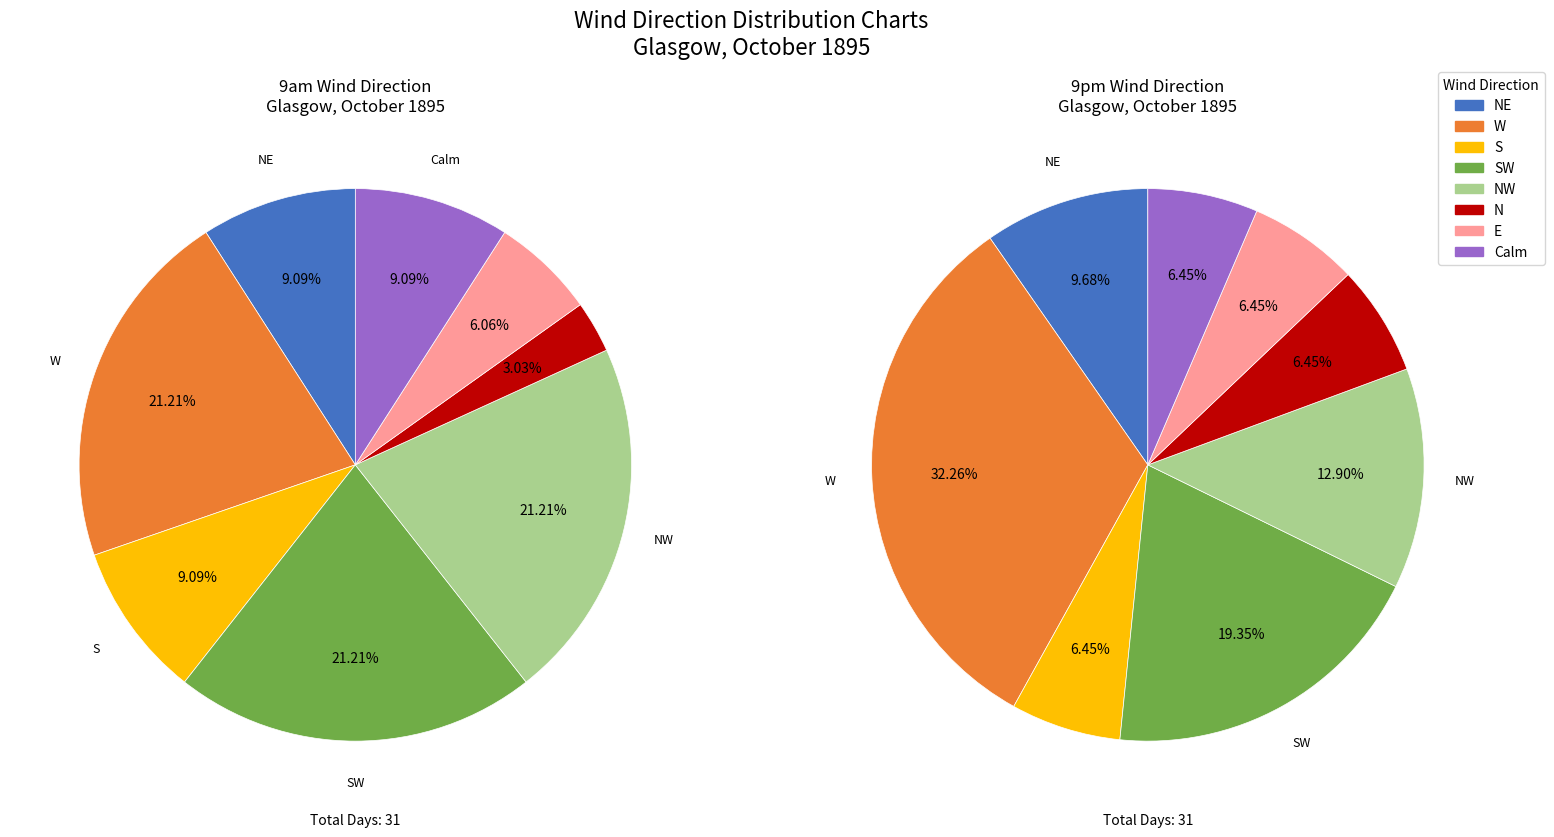

Is the sum of E and W greater than half?

No